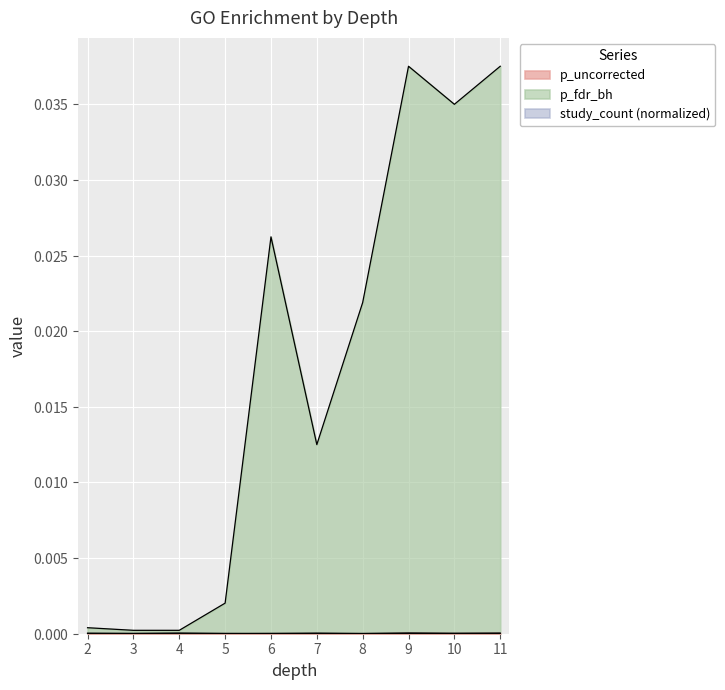

List the series in order of their peak value, highest first.

p_fdr_bh, p_uncorrected, study_count